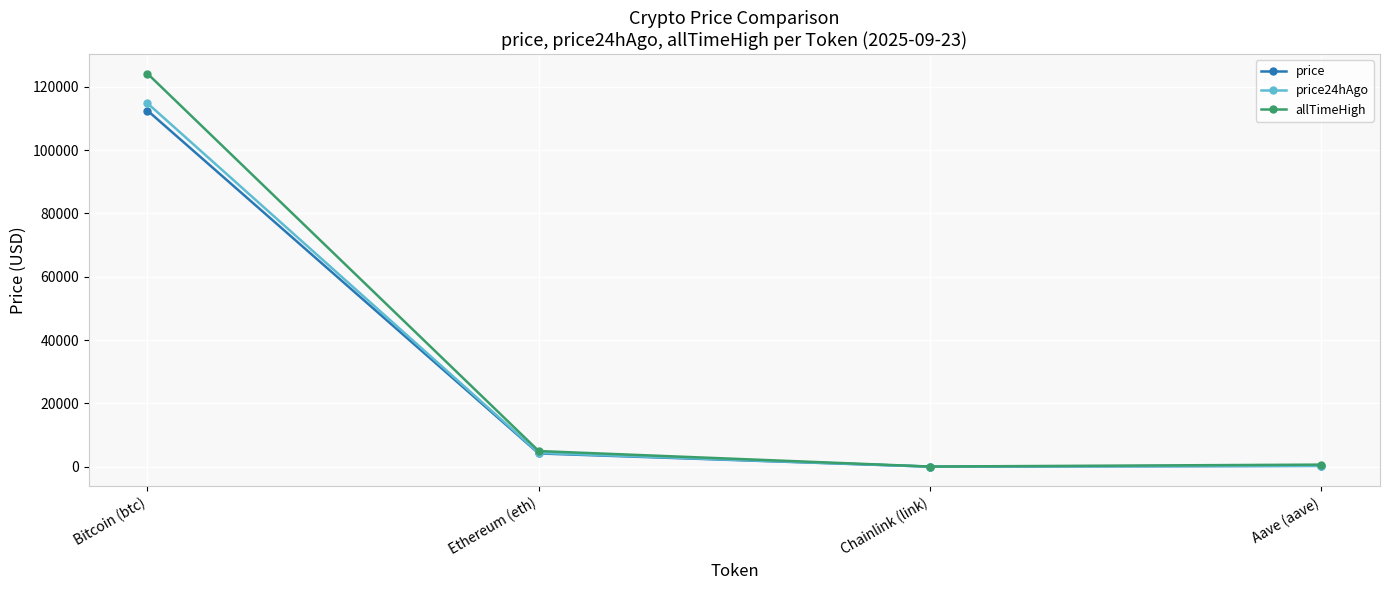

What are all the series names shown in the legend?

price, price24hAgo, allTimeHigh